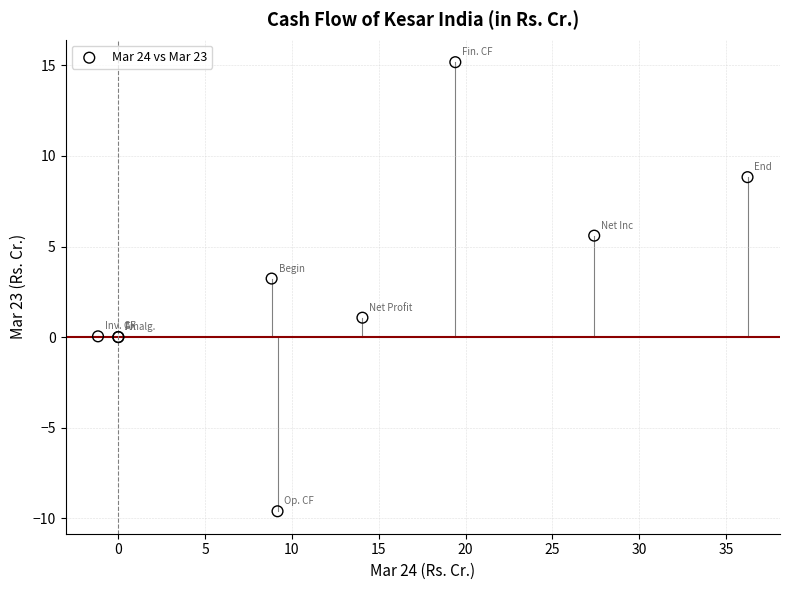

What Y value in the scatter plot is closest to 2?

1.1